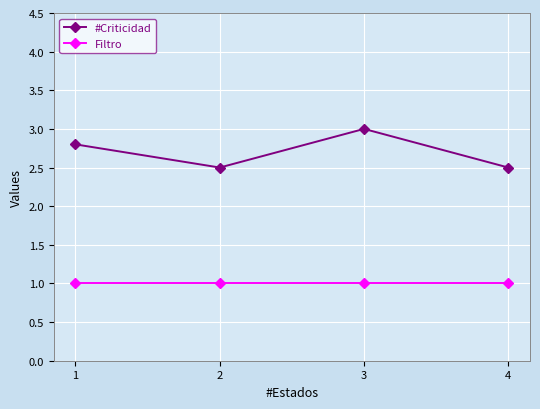

True or false: Filtro and #Criticidad intersect in this chart.

False